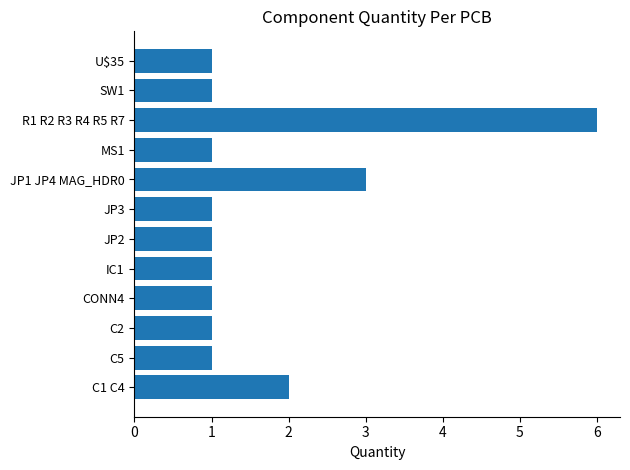

What is the smallest value displayed?

1